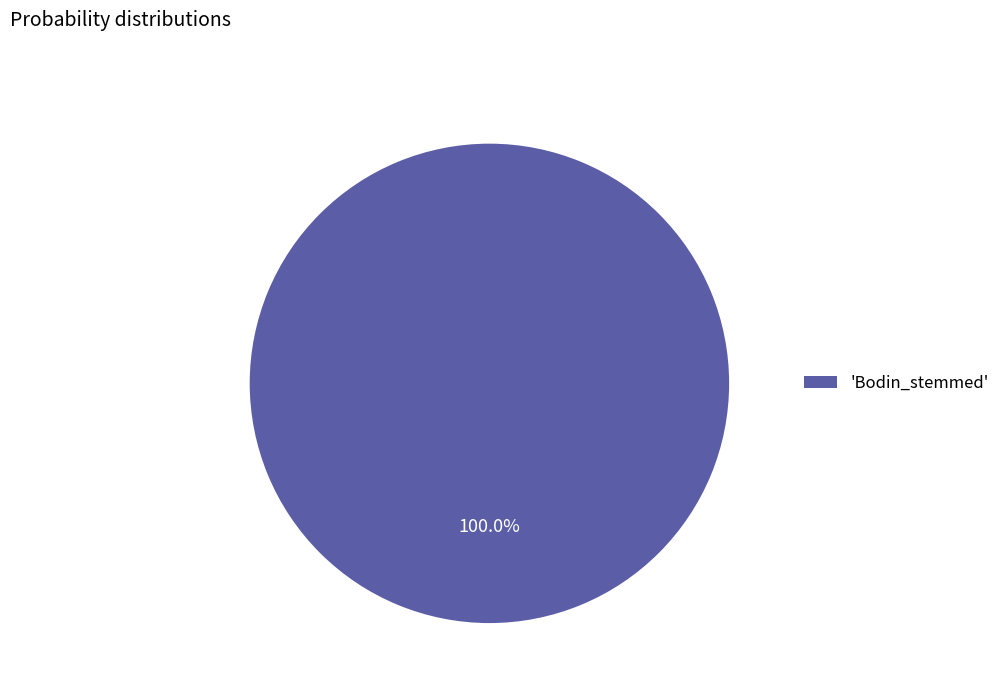

Rank the categories by value from lowest to highest.

'Bodin_stemmed'